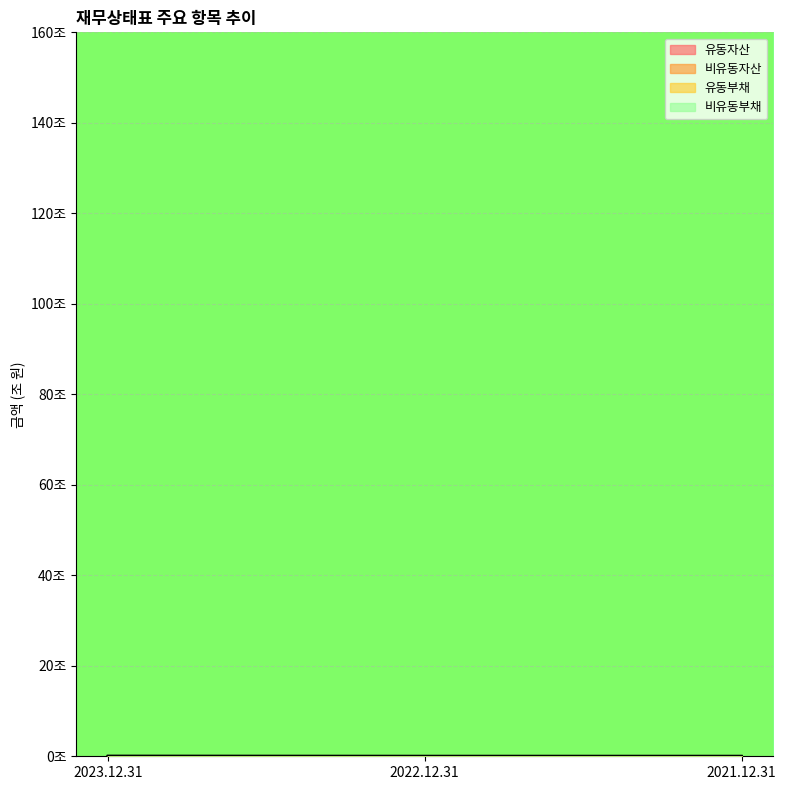

At which label is 비유동자산 closest to 0?

2021.12.31